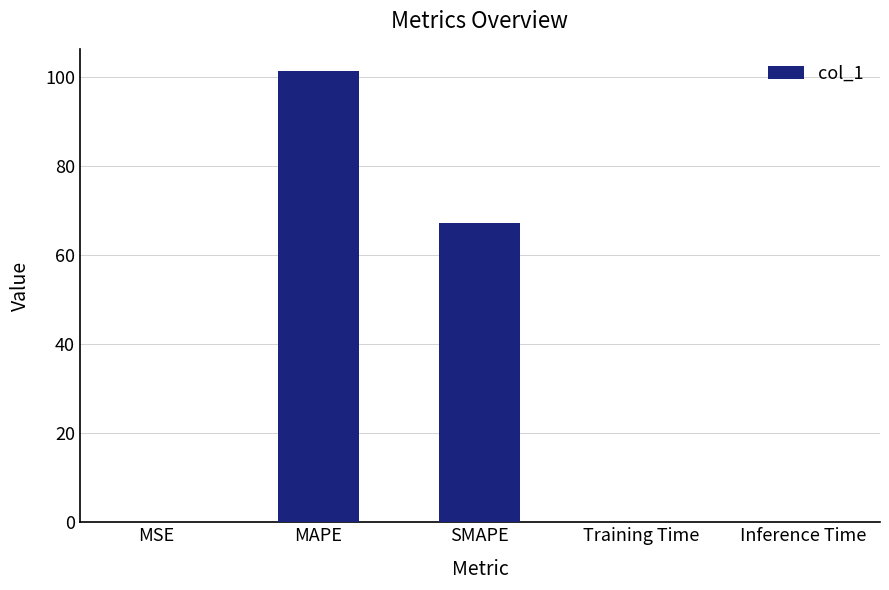

Is it true that the value at MAPE is 101.2?

True